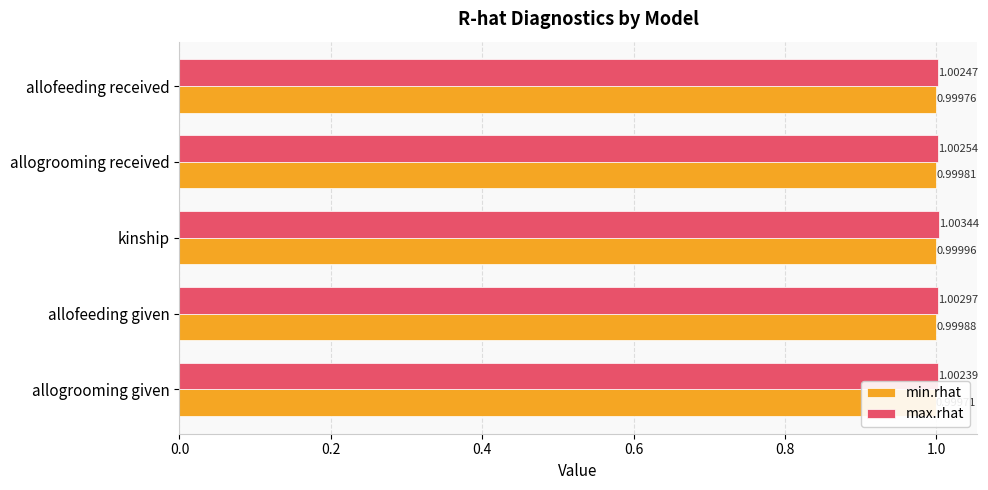

At how many categories does at least one series exceed 1?

5